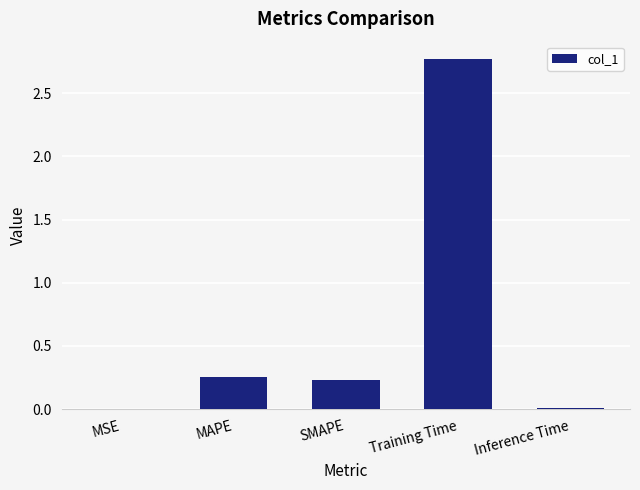

What is the sum of the values at Training Time and MAPE?

3.0